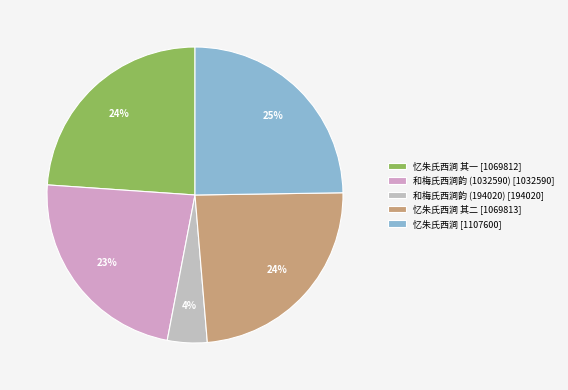

Count the number of slices in the pie.

5